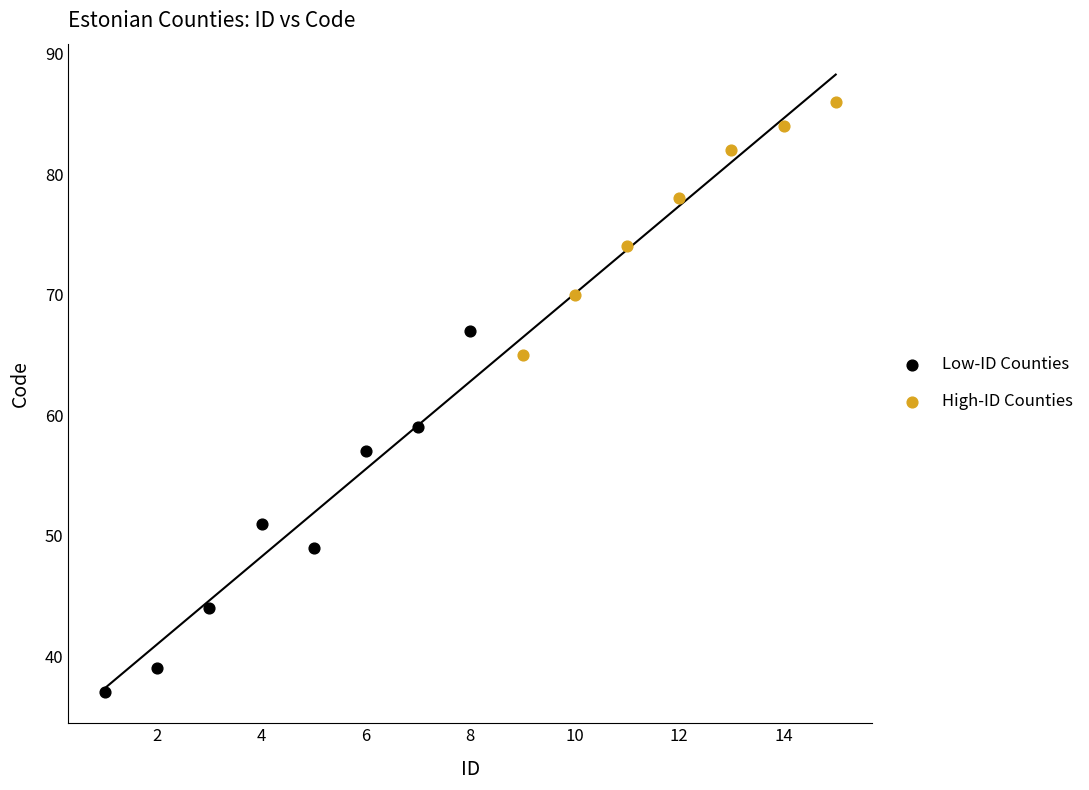

Which series has the largest Y range (max minus min)?

Low-ID Counties